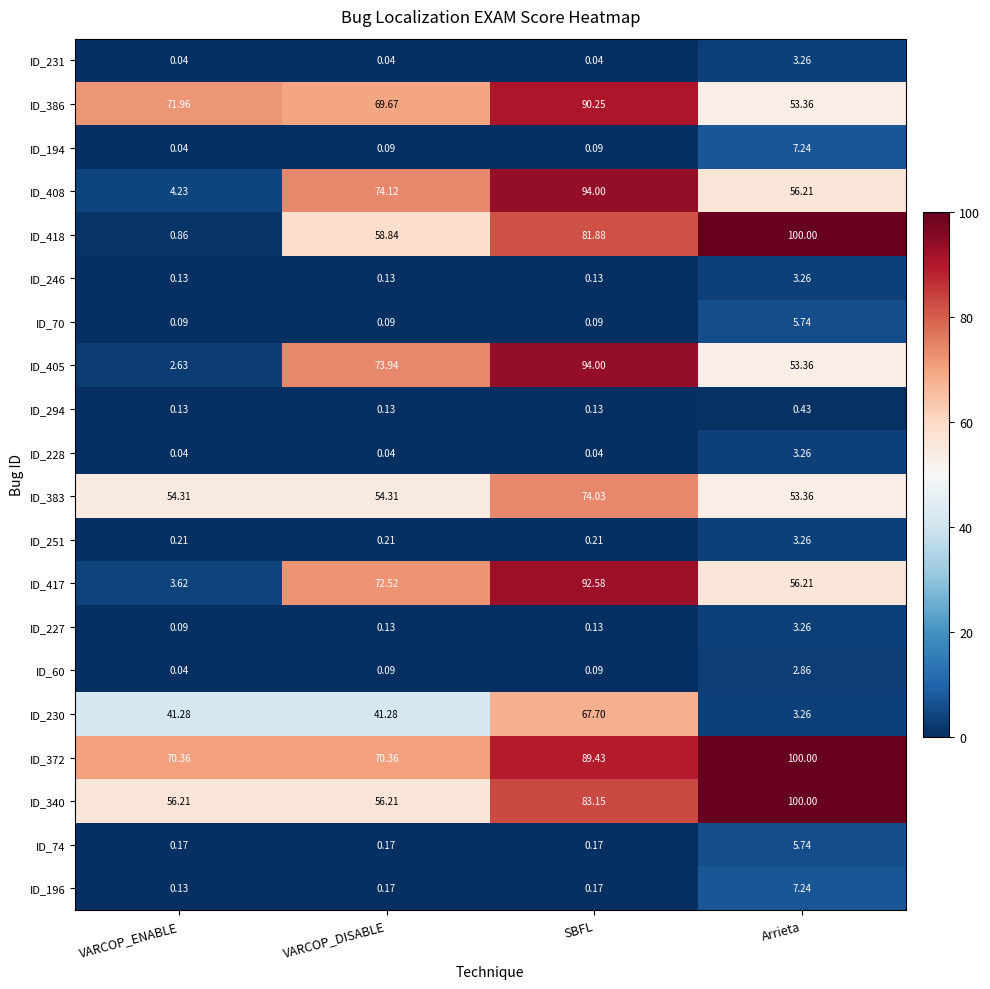

At which category does the chart reach its peak across all series?

Arrieta